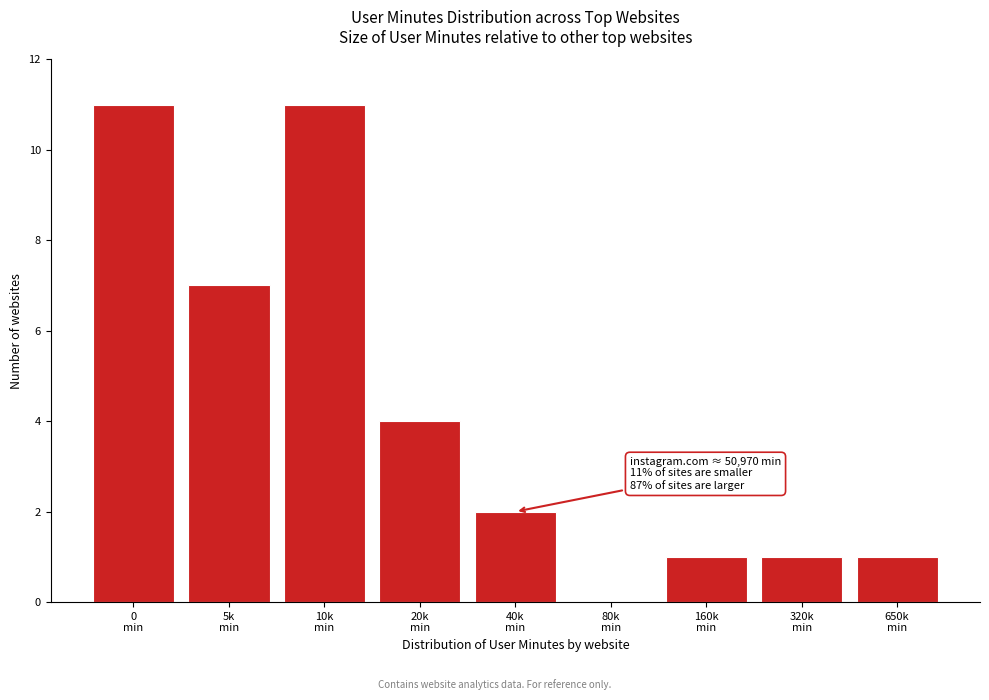

What is the sum of all values?

38